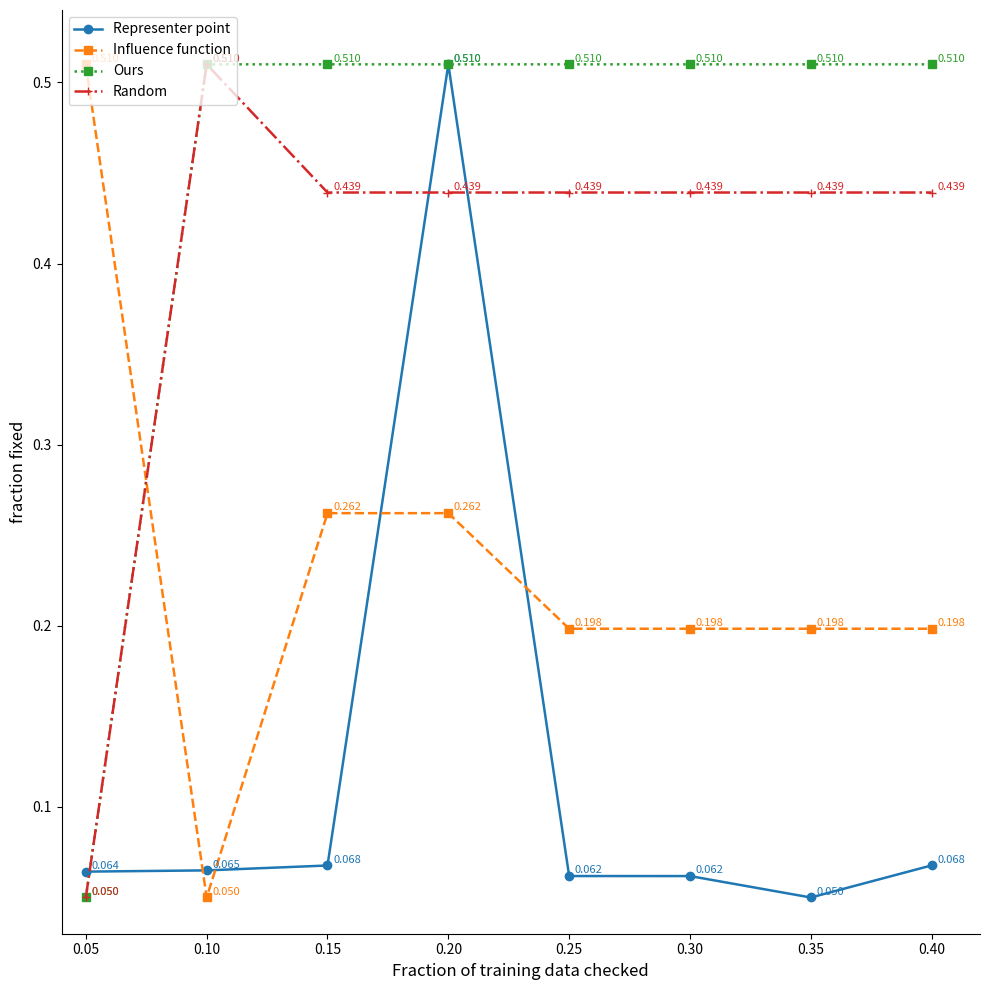

Between 0.05 and 0.30, which series saw the biggest shift?

Ours